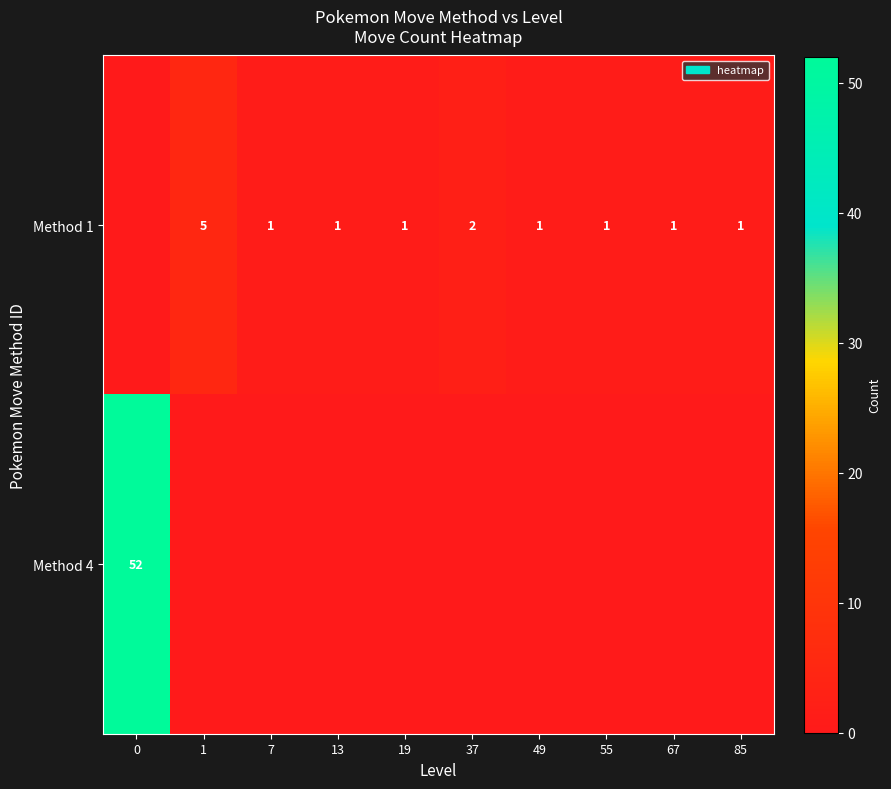

What is the sum of the Method 1 values at 19 and 1?

6